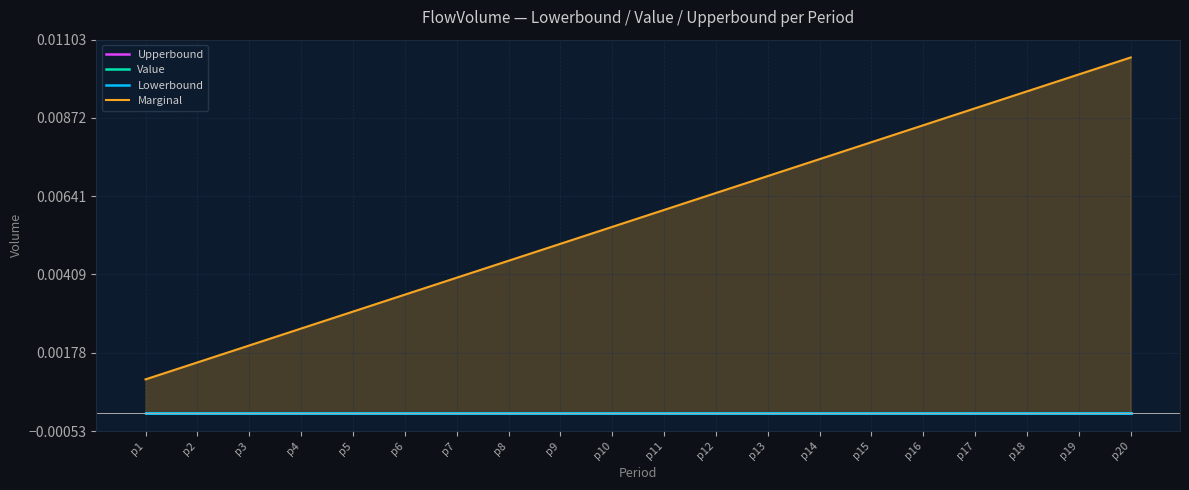

Count the number of categories in the chart.

20